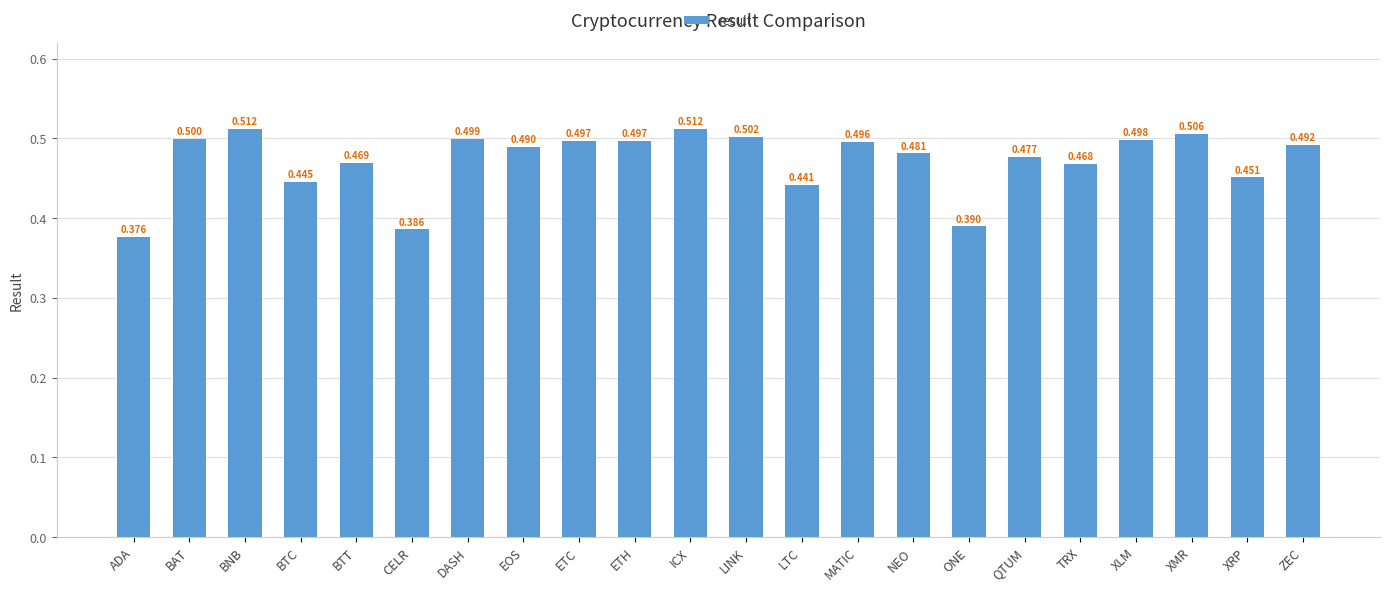

The chart shows a value of 0.3 at XLM. True or false?

False